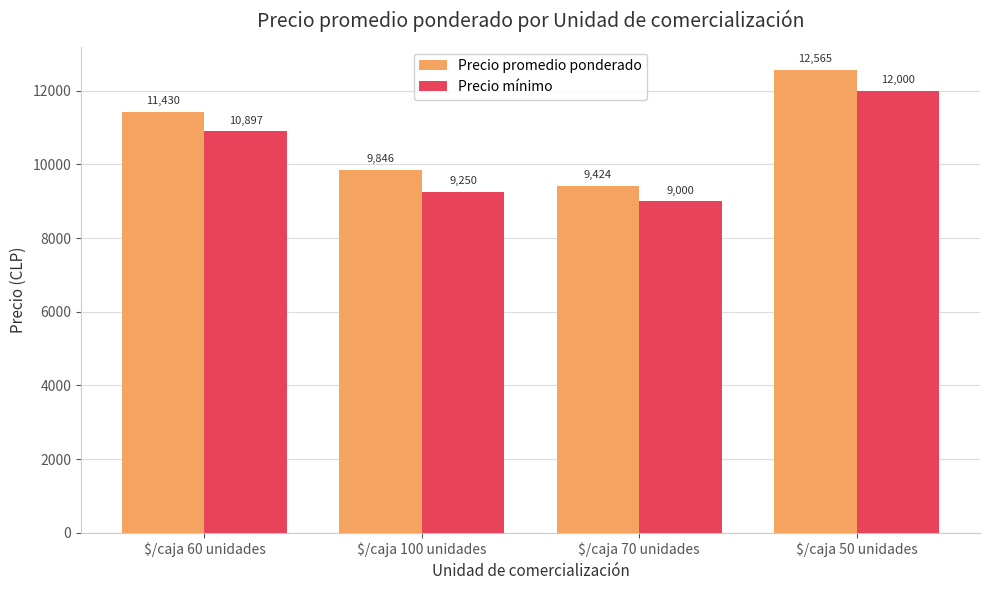

What position from the left is $/caja 50 unidades?

4